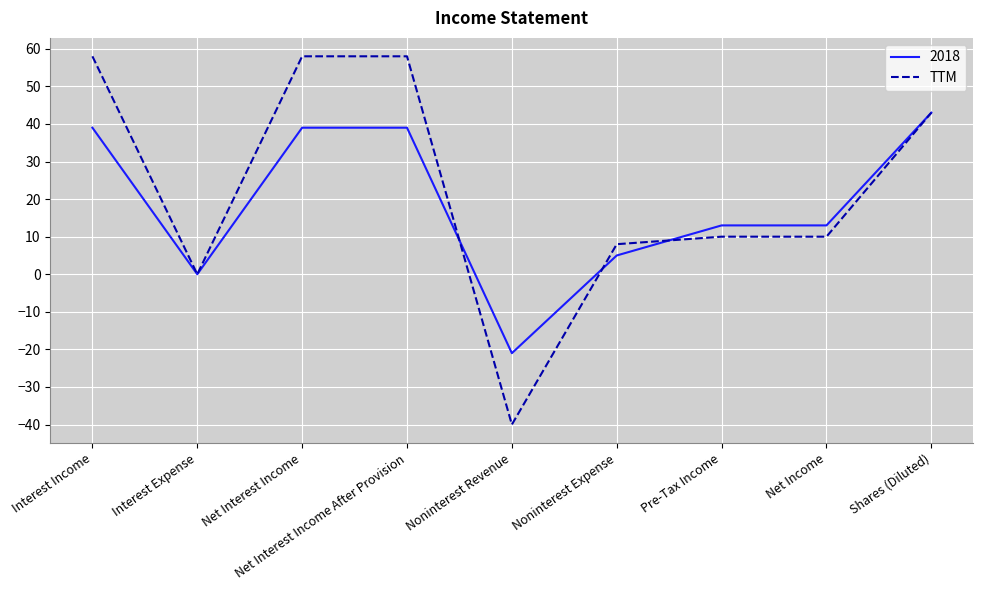

Is it true that TTM equals 77 at Shares (Diluted)?

False